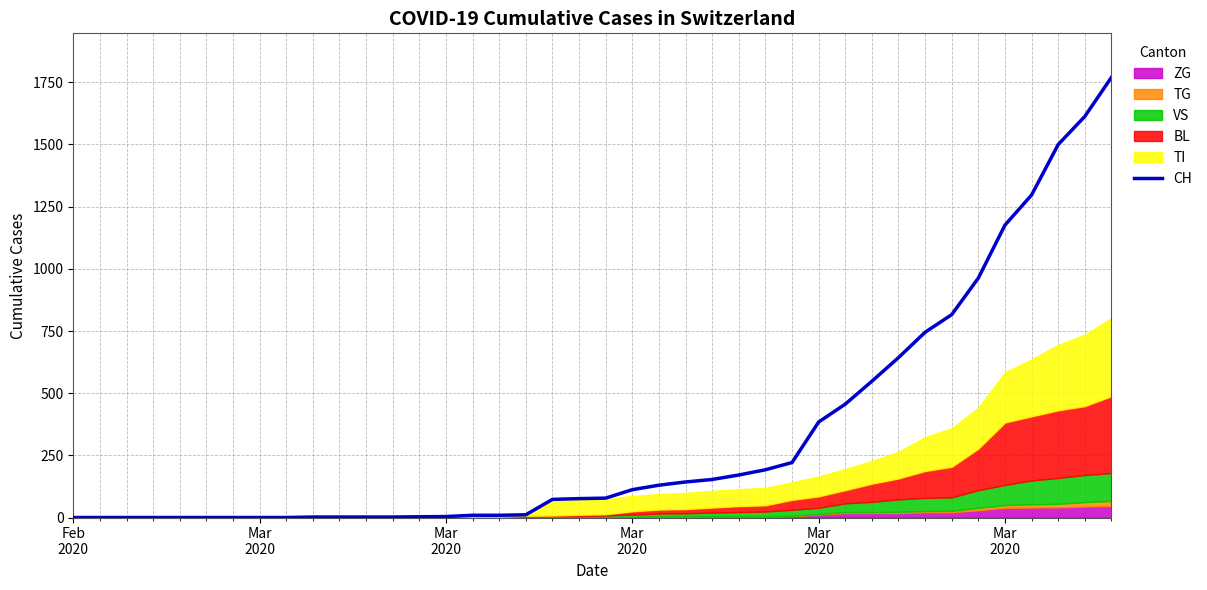

What is the difference between the maximum and minimum values?

1770